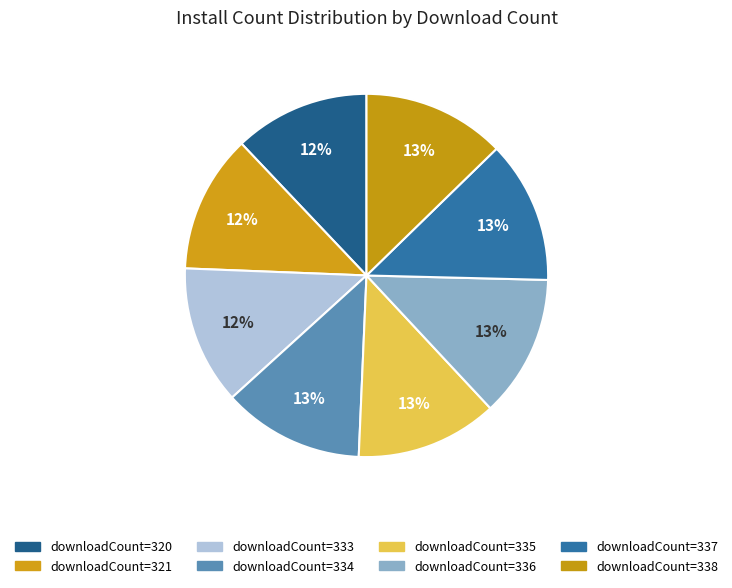

Count the number of slices in the pie.

8